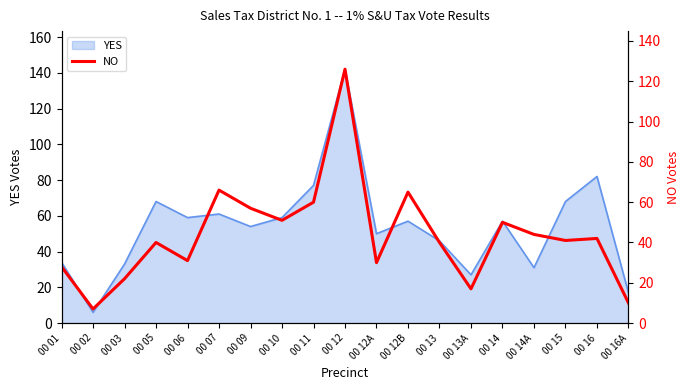

Which category has the highest value in the YES series?

00 12